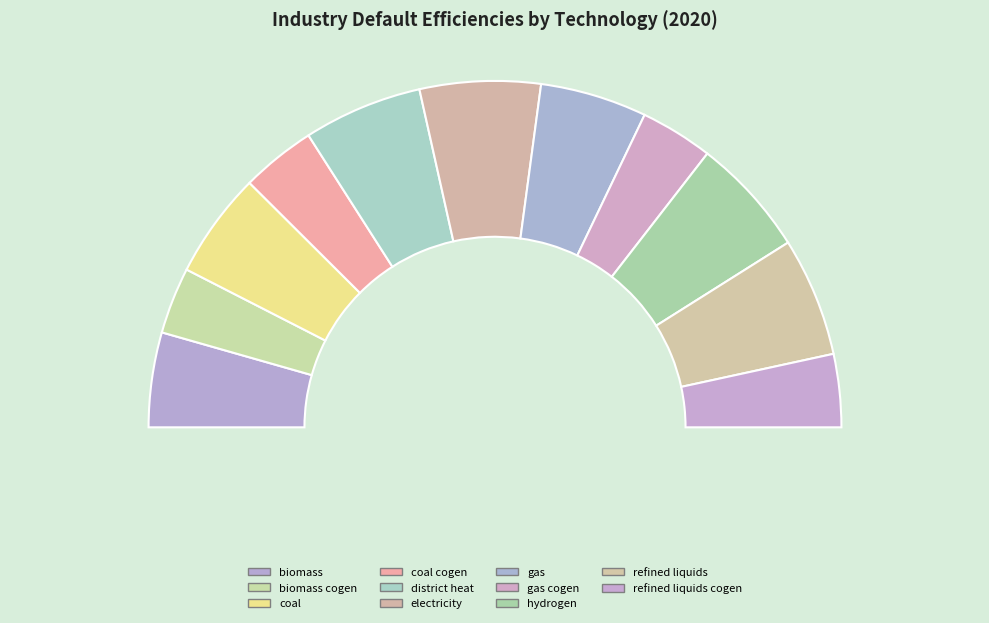

To the nearest percent, what percentage of the pie is refined liquids cogen?

7%